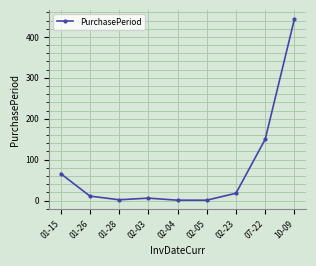

Count the number of categories in the chart.

9